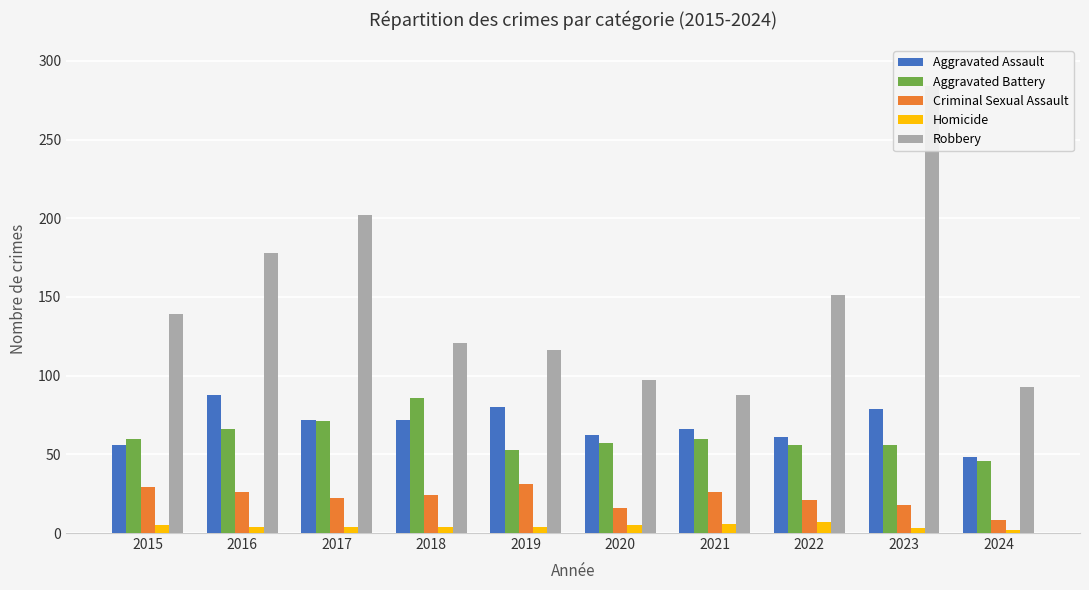

Are the bars grouped side by side (vs. stacked)?

Yes